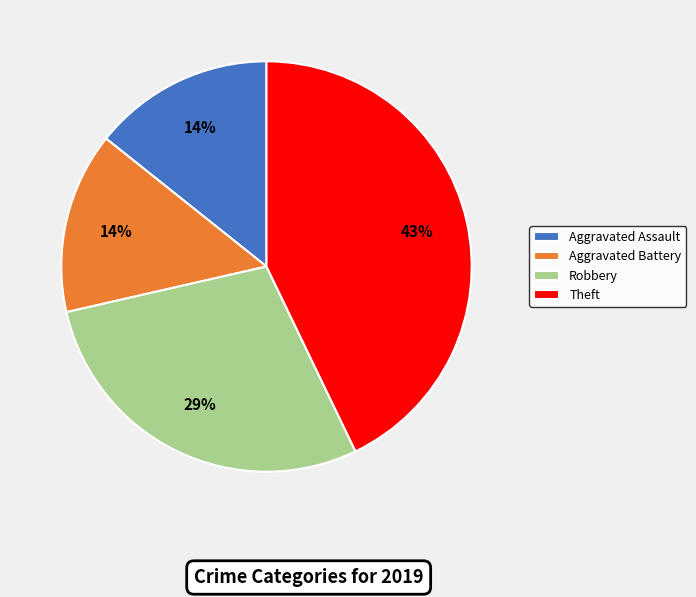

True or false: Aggravated Assault accounts for 14% of the total.

True